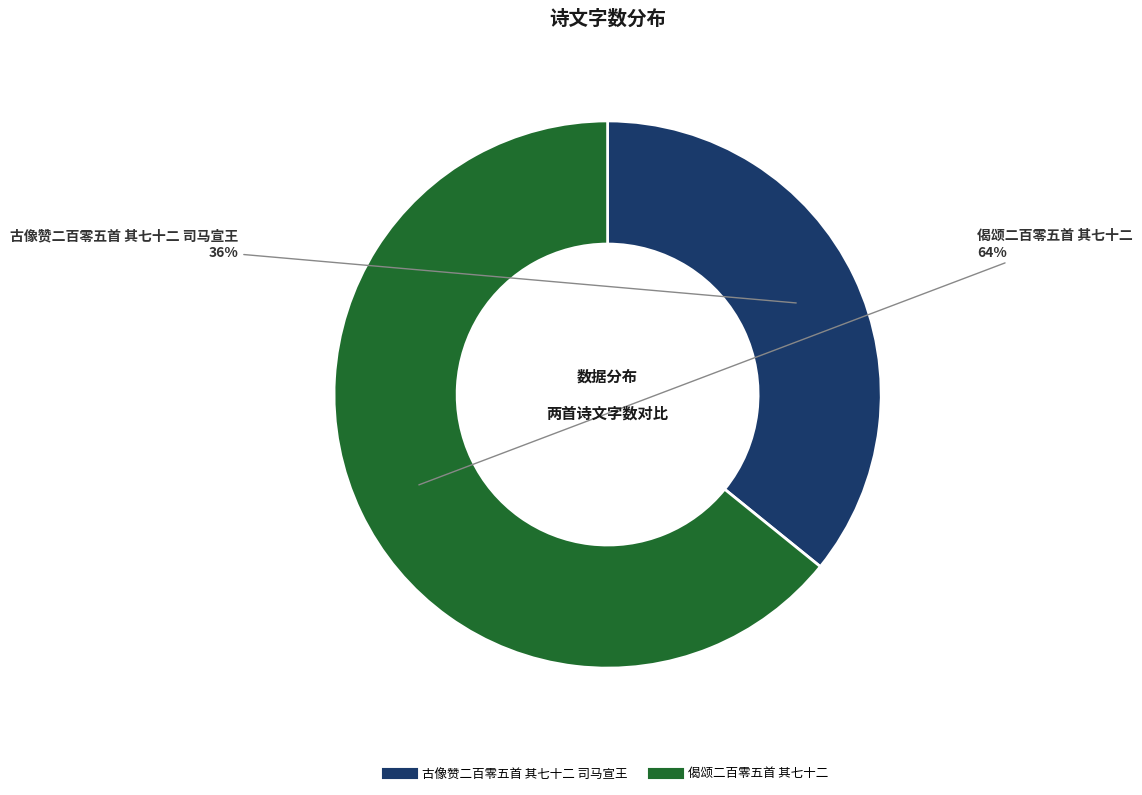

Which has a higher value, 偈颂二百零五首 其七十二 or 古像赞二百零五首 其七十二 司马宣王?

偈颂二百零五首 其七十二